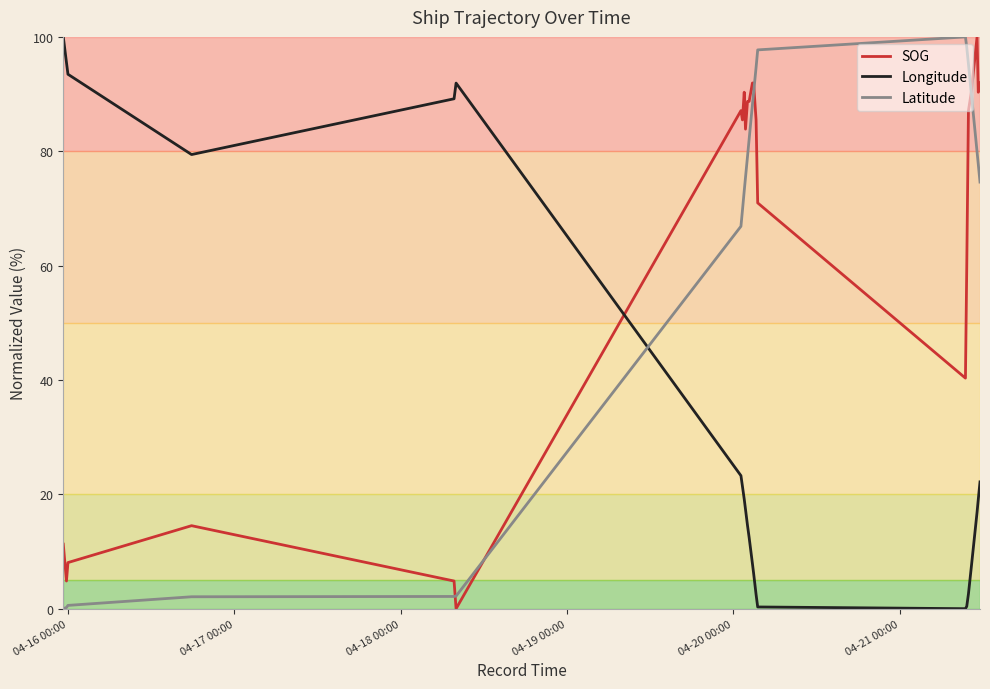

What is the maximum value shown in the chart?

100.0